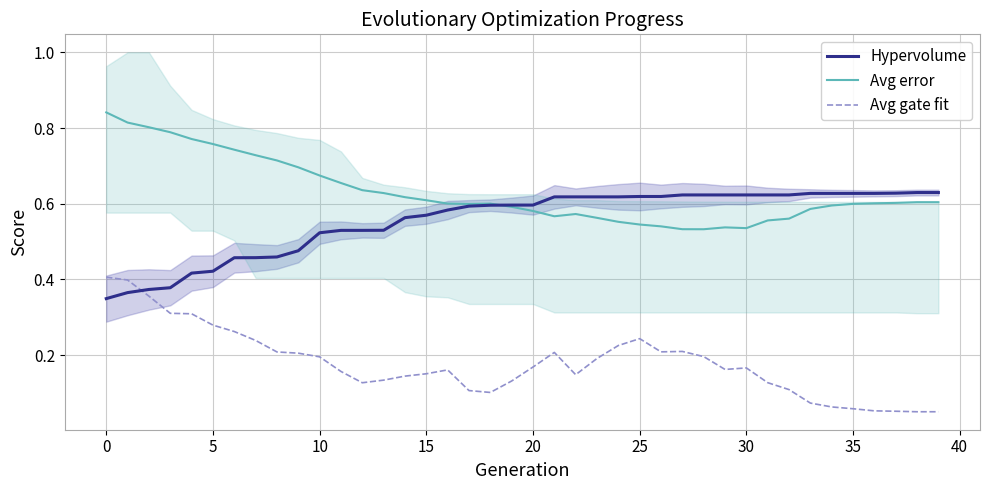

What is the lowest value of the Avg error series?

0.5